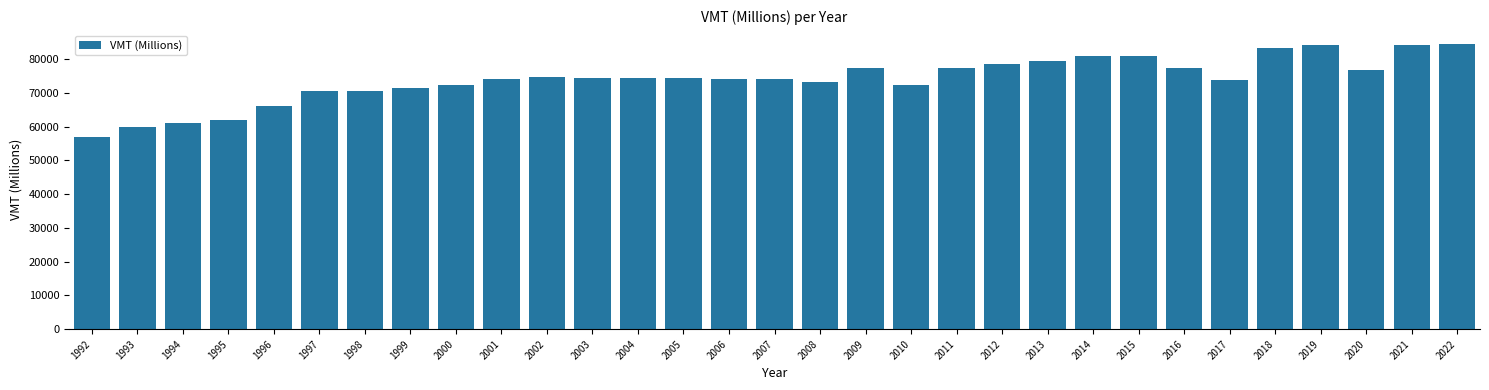

What is the difference between the maximum and second lowest values?

24365.1